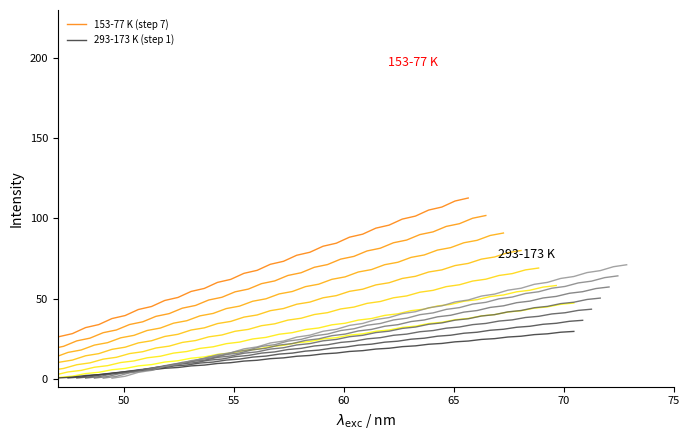

True or false: 153-77 K (step 7) and 293-173 K (step 1) cross at least once.

False